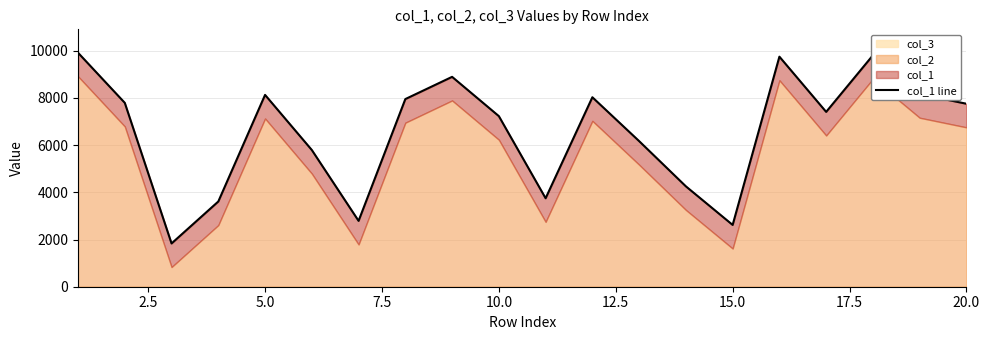

What is the maximum value shown in the chart?

9917